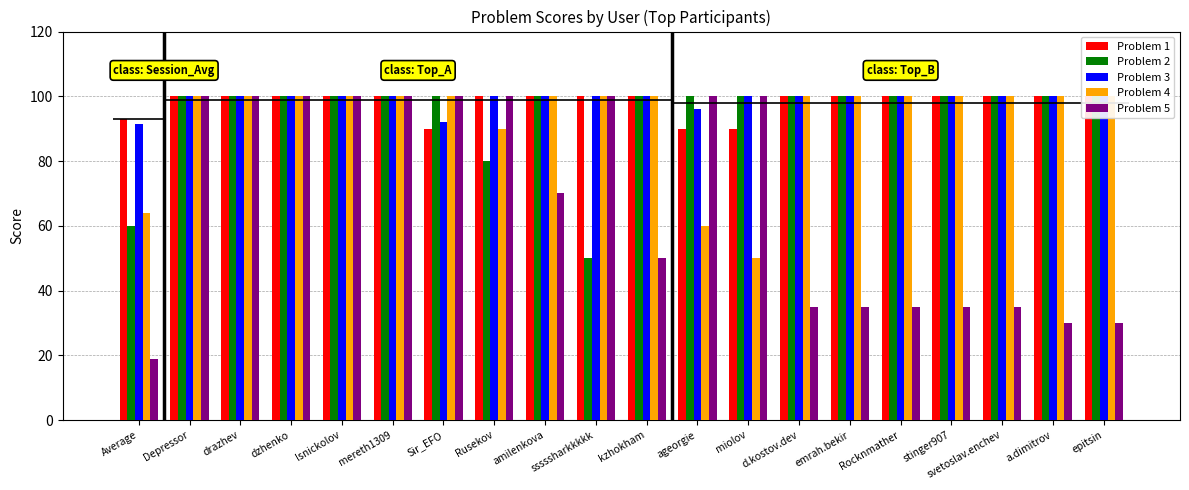

Is it true that Problem 2 equals 78.7 at sssssharkkkkk?

False